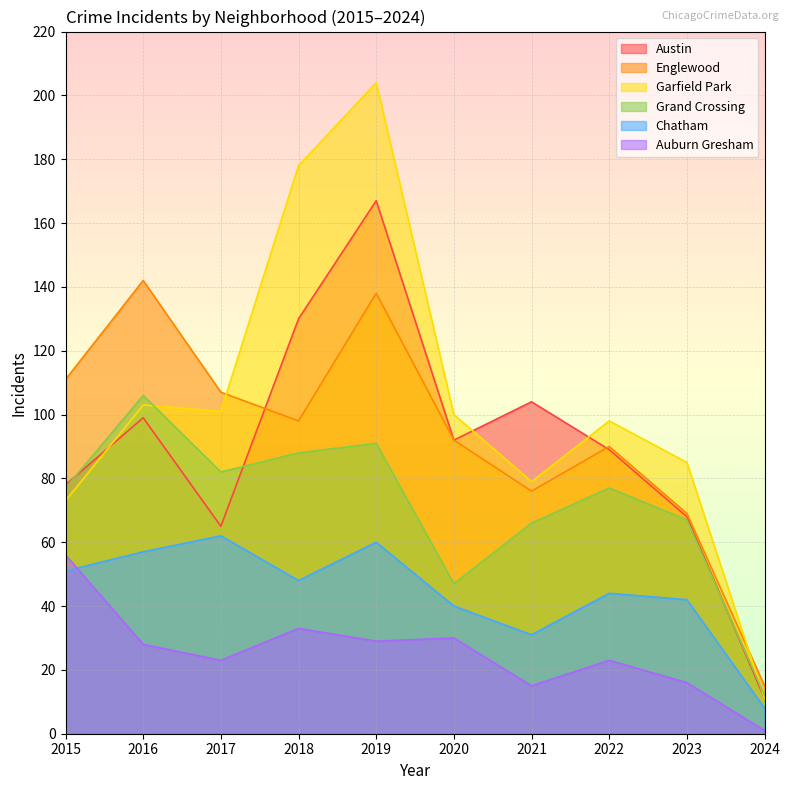

At which category is the sum across all series the highest?

2019